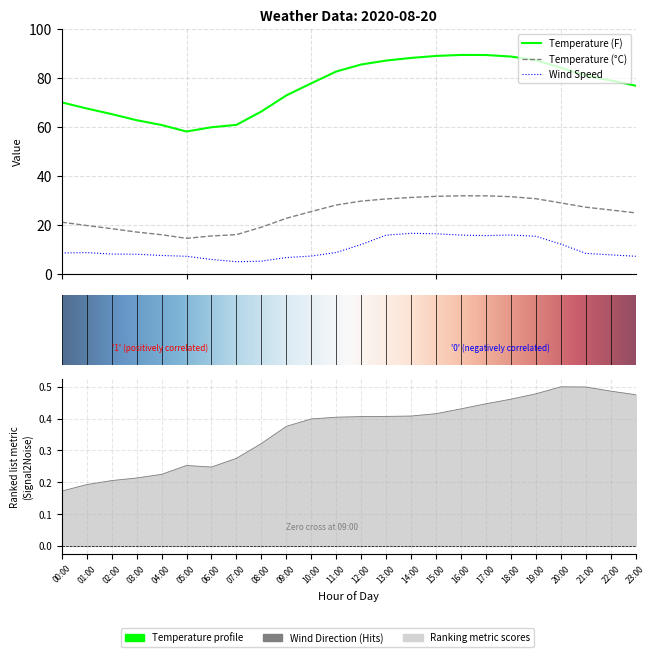

Rank the categories by Wind Direction value from highest to lowest.

20:00, 21:00, 22:00, 19:00, 23:00, 18:00, 17:00, 16:00, 15:00, 14:00, 13:00, 12:00, 11:00, 10:00, 09:00, 08:00, 07:00, 05:00, 06:00, 04:00, 03:00, 02:00, 01:00, 00:00